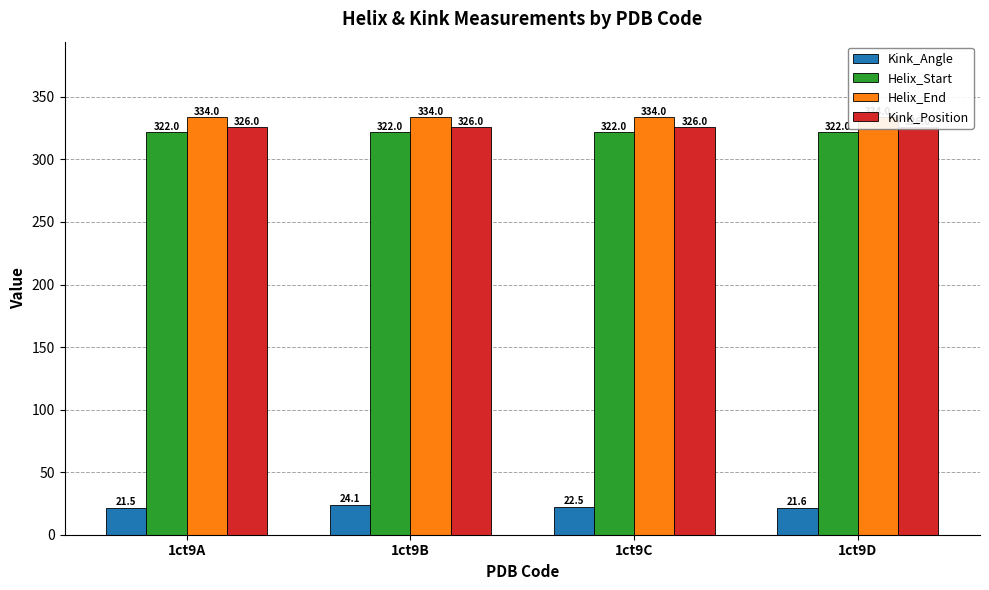

What is the average value of the Kink_Angle series?

22.4